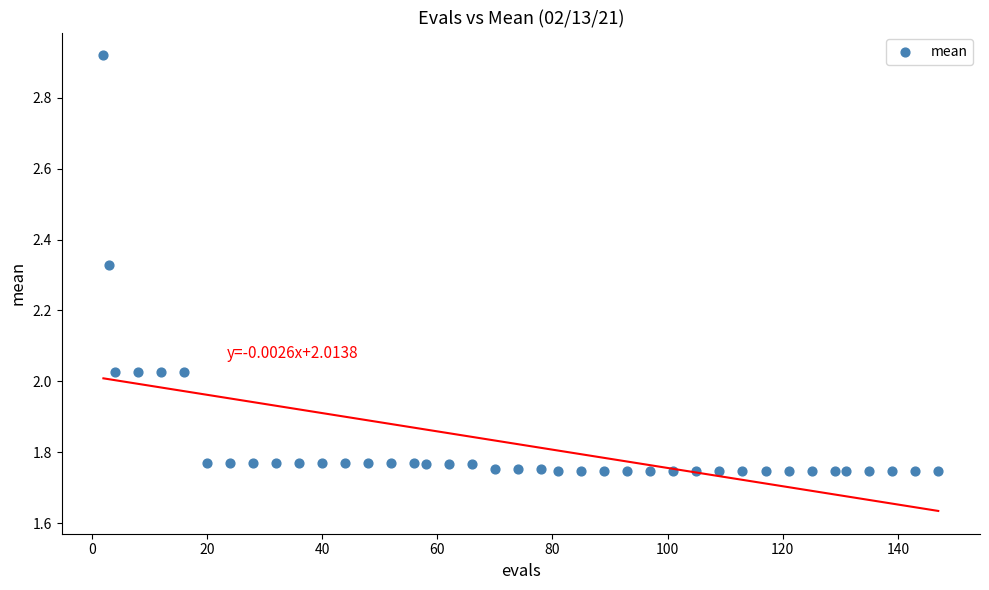

What is the range of Y values (max minus min)?

1.2